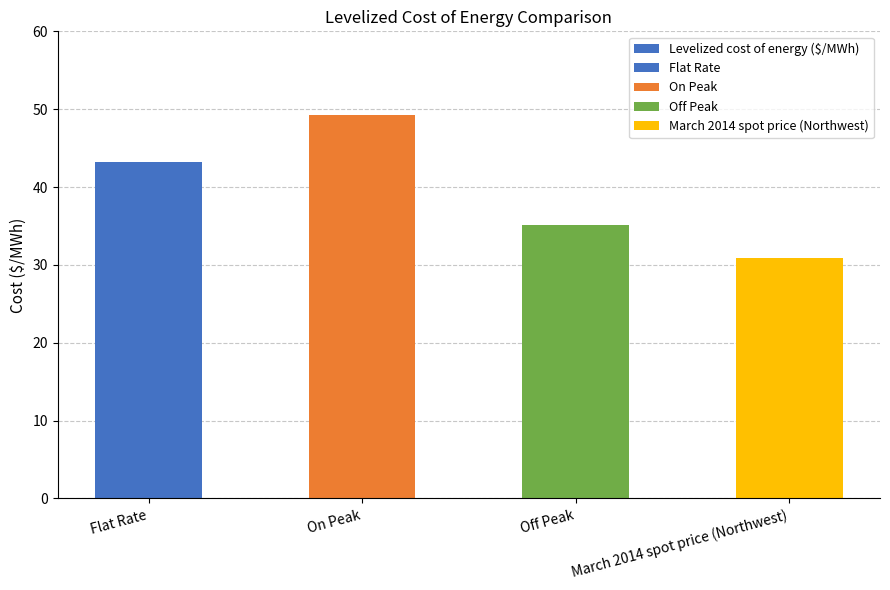

The chart shows a value of 9.1 at Flat Rate. True or false?

False